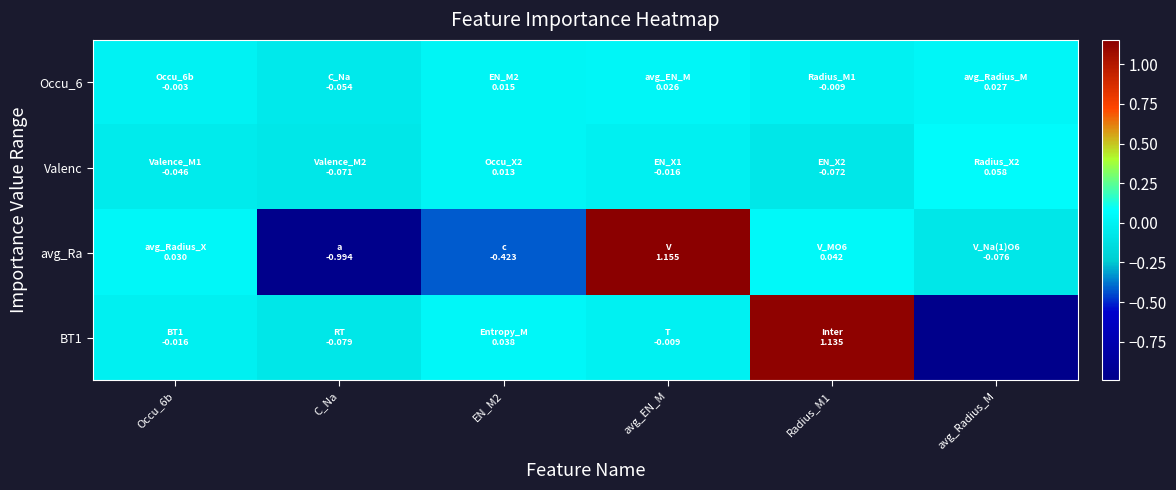

Which has a higher value, C_Na or avg_EN_M?

avg_EN_M